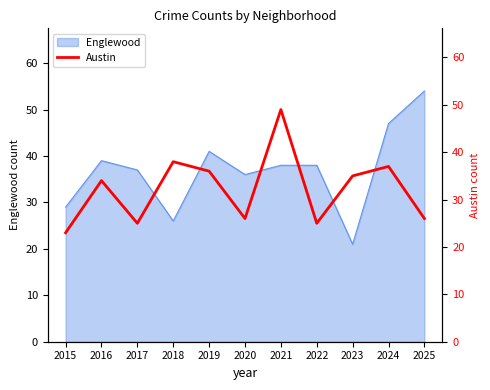

How many data points are above 34?

5